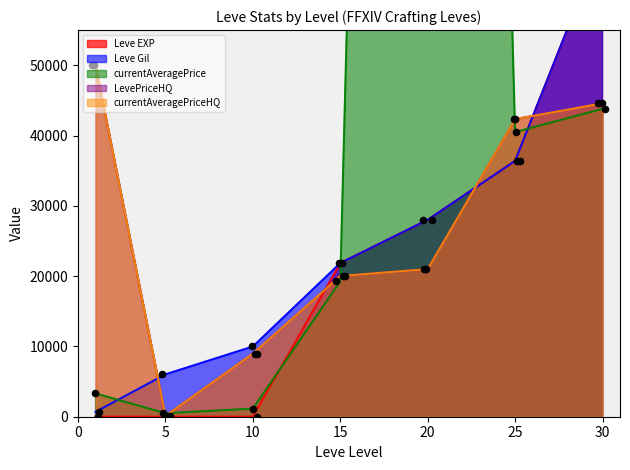

Which series contains the lowest Y value?

Leve EXP